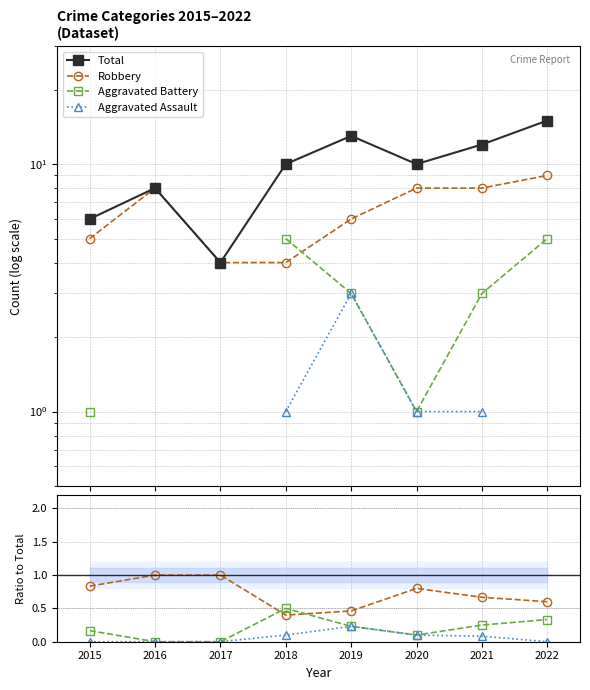

At which category is the sum across all series the highest?

2022